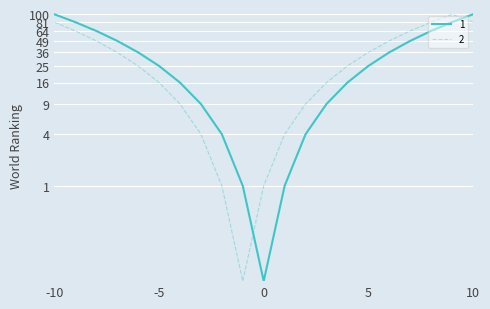

At which label does 2 reach its minimum?

-1